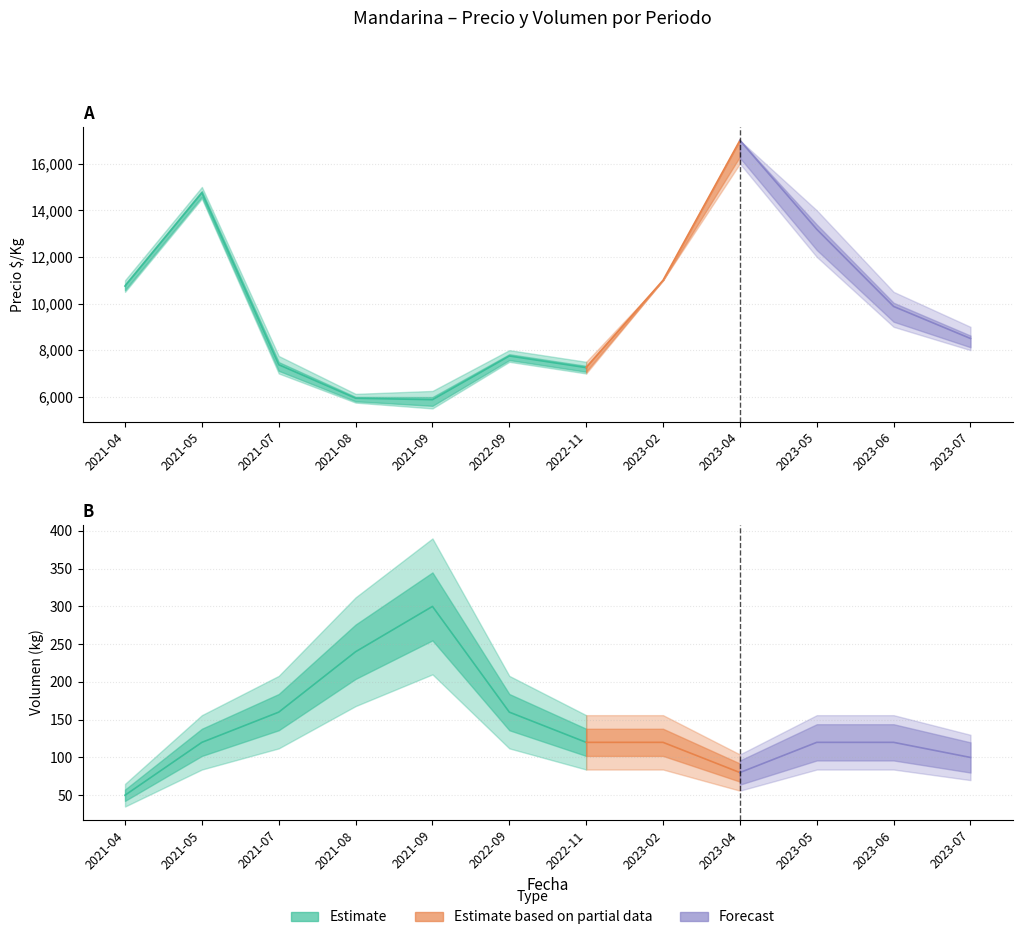

True or false: Precio minimo has more than 2 points higher than both neighbors.

True